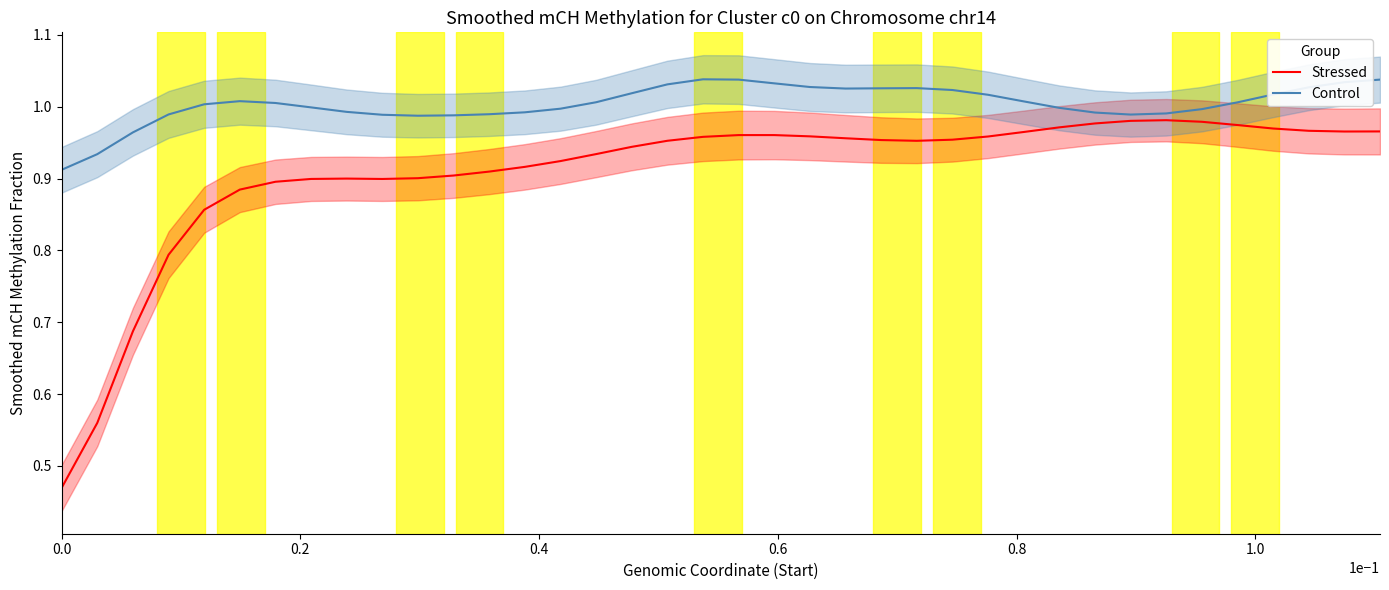

What is the lowest value of the Stressed series?

0.5